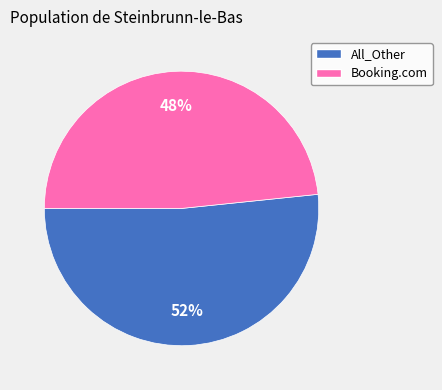

To the nearest percent, what is the average slice percentage?

50%